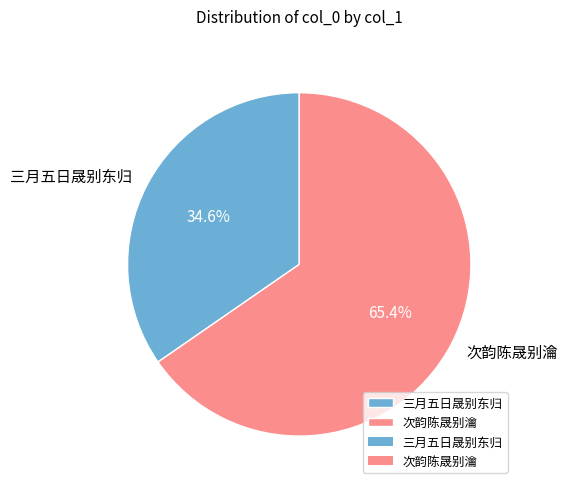

To the nearest percent, what portion does 次韵陈晟别瀹 represent?

65%